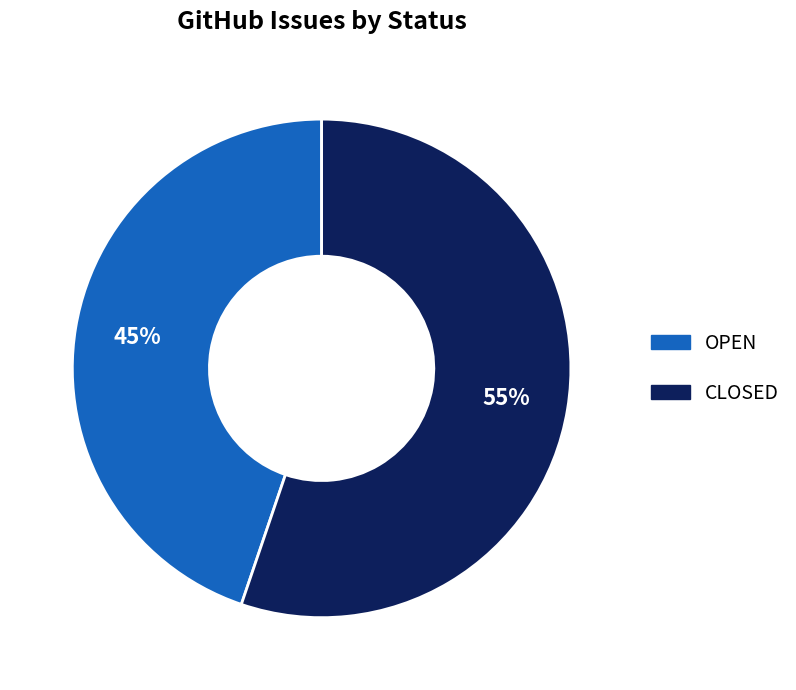

Do OPEN and CLOSED together represent more than half of the pie?

Yes